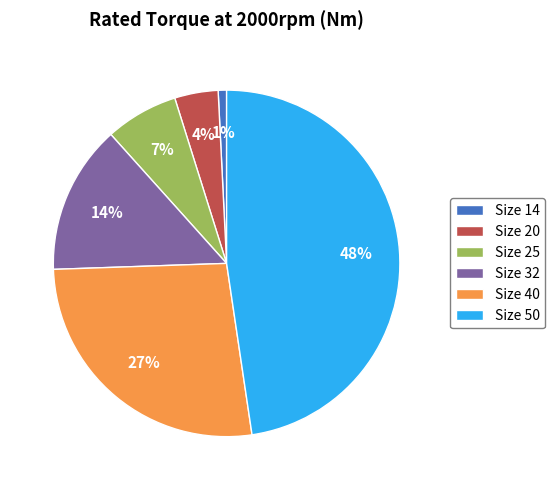

The Size 50 slice represents 57% of the pie. True or false?

False